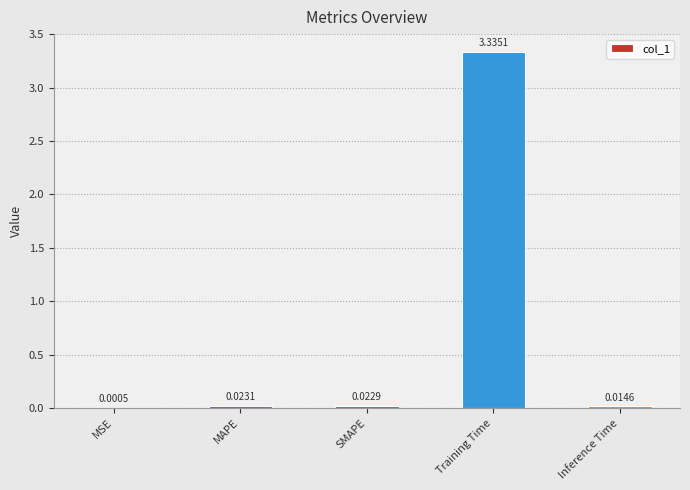

Which label corresponds to the largest value in the chart?

Training Time